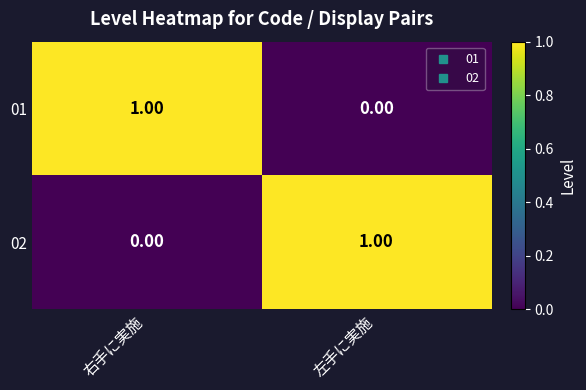

At which label does 01 reach its minimum?

左手に実施